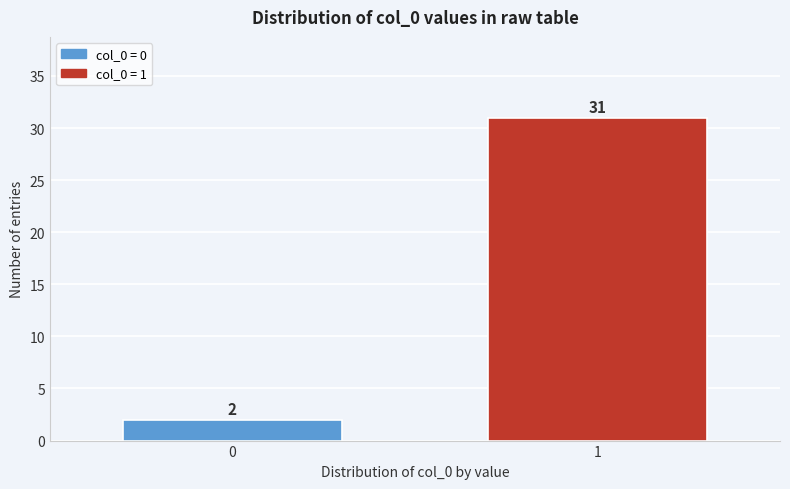

Reading right to left, list all the values displayed in this chart.

1=31	0=2